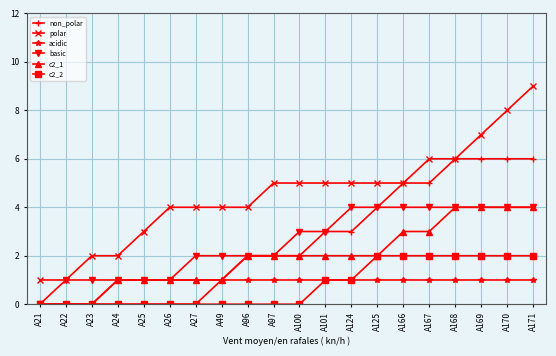

How many data points does each series have?

20